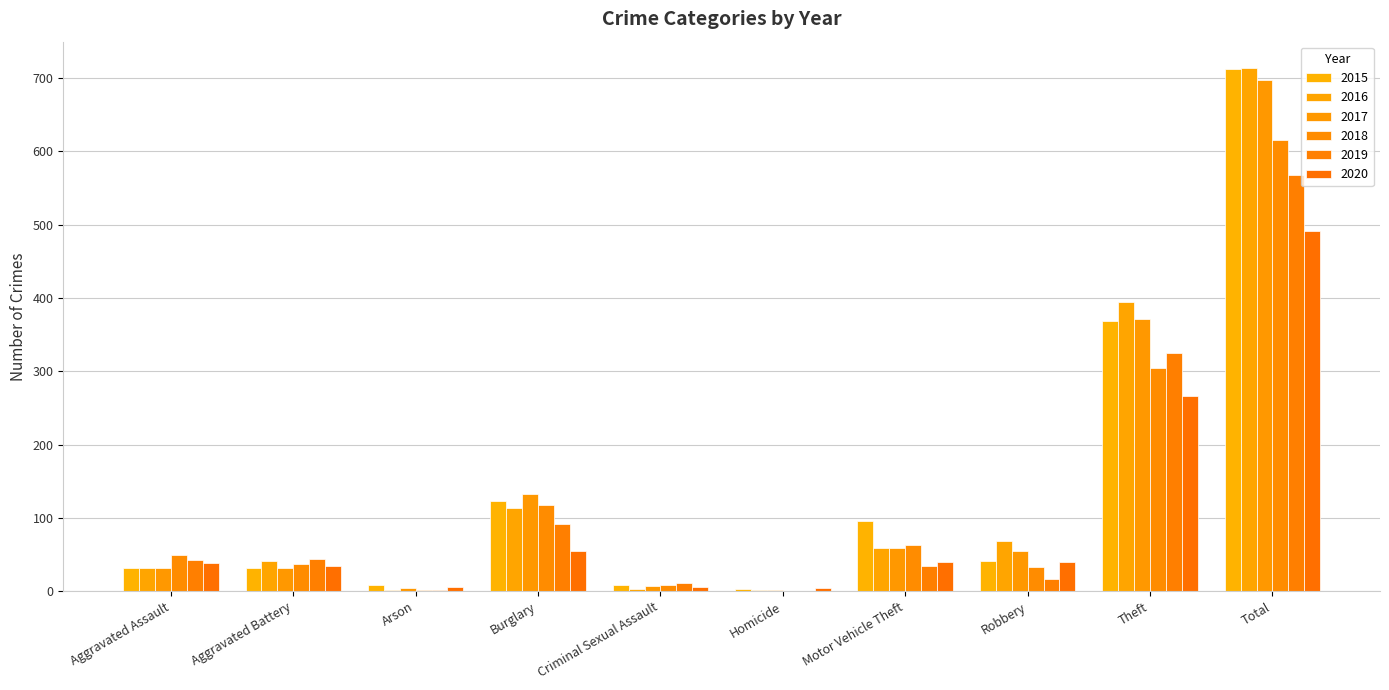

At which category is the sum across all series the highest?

Total